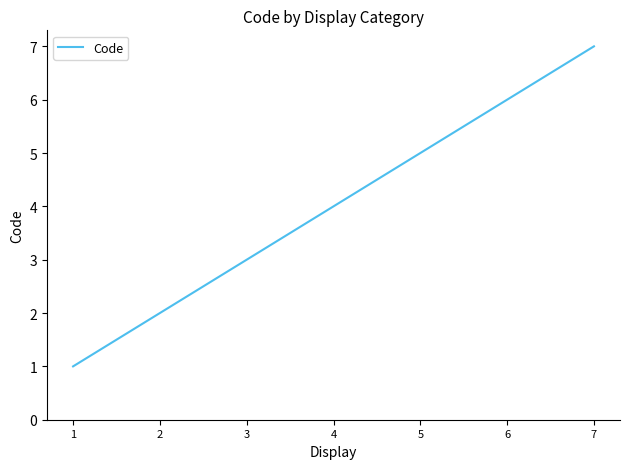

Count the number of categories in the chart.

7